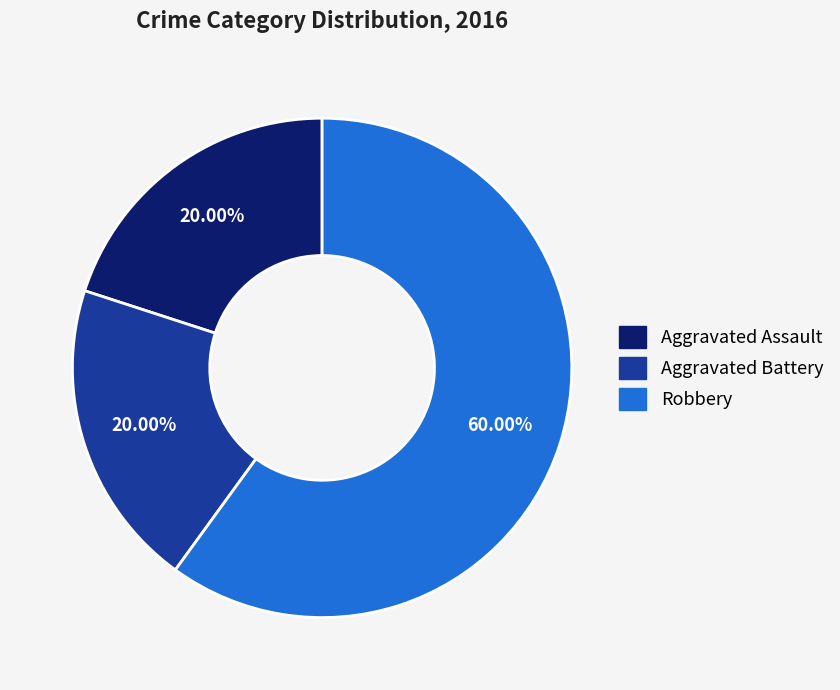

To the nearest percent, what is the combined percentage of Robbery and Aggravated Assault?

80%